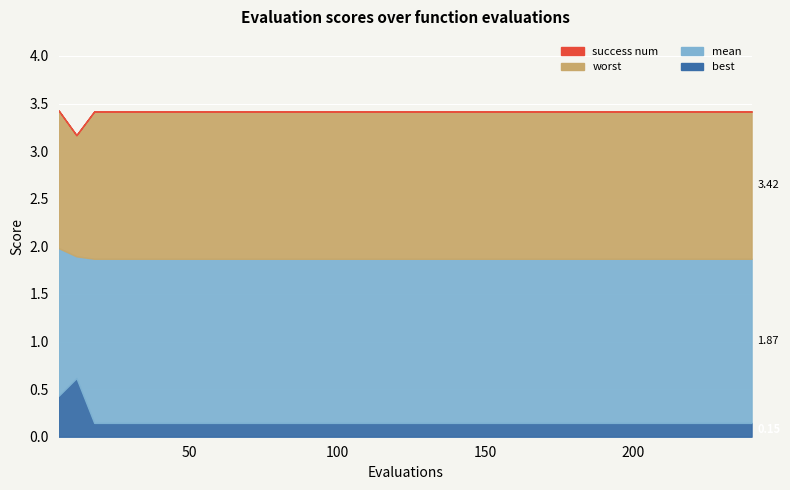

True or false: mean has a value of 2.8 at 12.

False